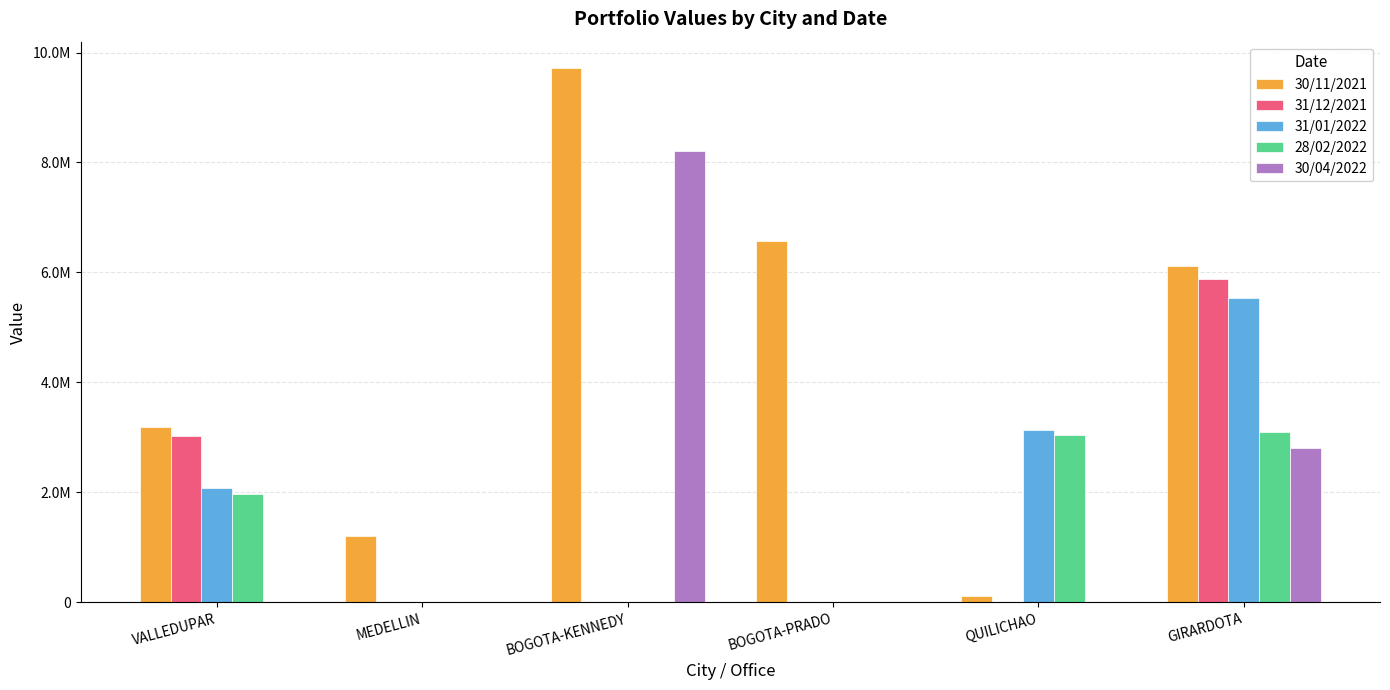

What are all the series names shown in the legend?

30/11/2021, 31/12/2021, 31/01/2022, 28/02/2022, 30/04/2022